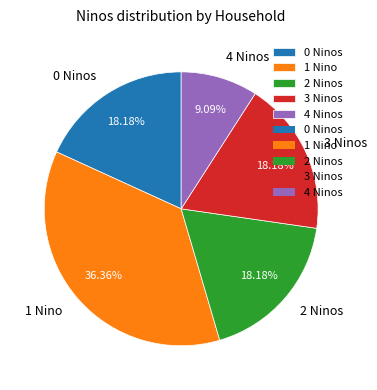

Which category has the smallest portion of the pie?

4 Ninos